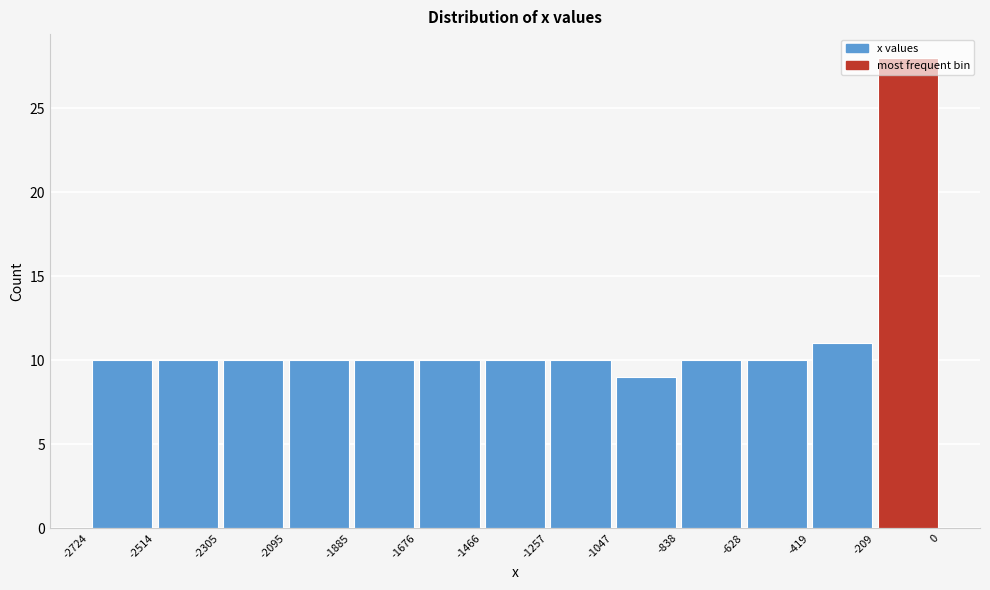

Which range on the x-axis has the tallest bar?

-209 to 0